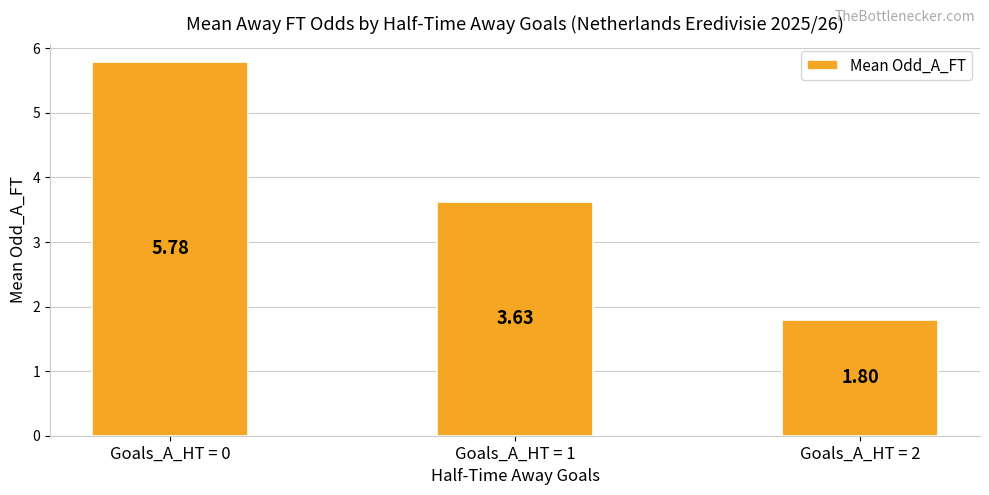

Approximately how many times larger is the value at Goals_A_HT = 0 compared to Goals_A_HT = 2?

3.2